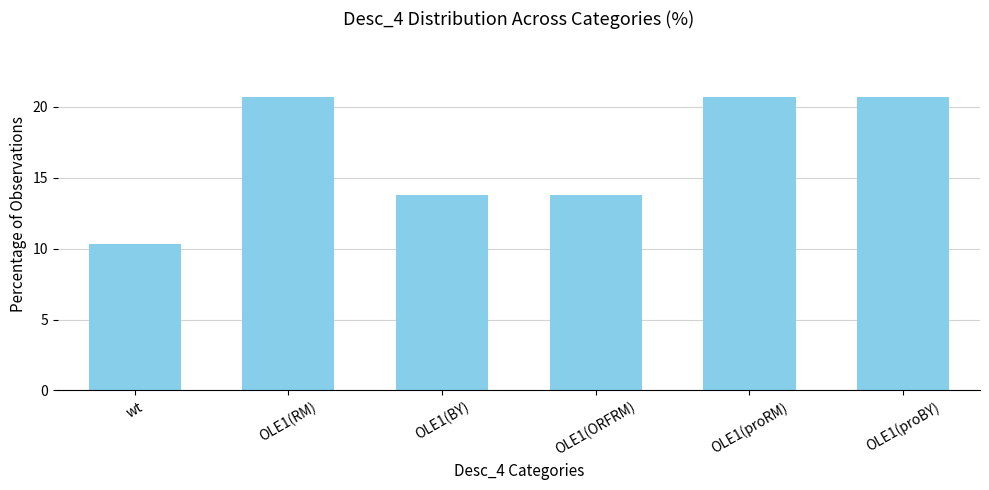

Reading right to left, what are all the values shown in this chart?

OLE1(proBY)=20.7	OLE1(proRM)=20.7	OLE1(ORFRM)=13.8	OLE1(BY)=13.8	OLE1(RM)=20.7	wt=10.3